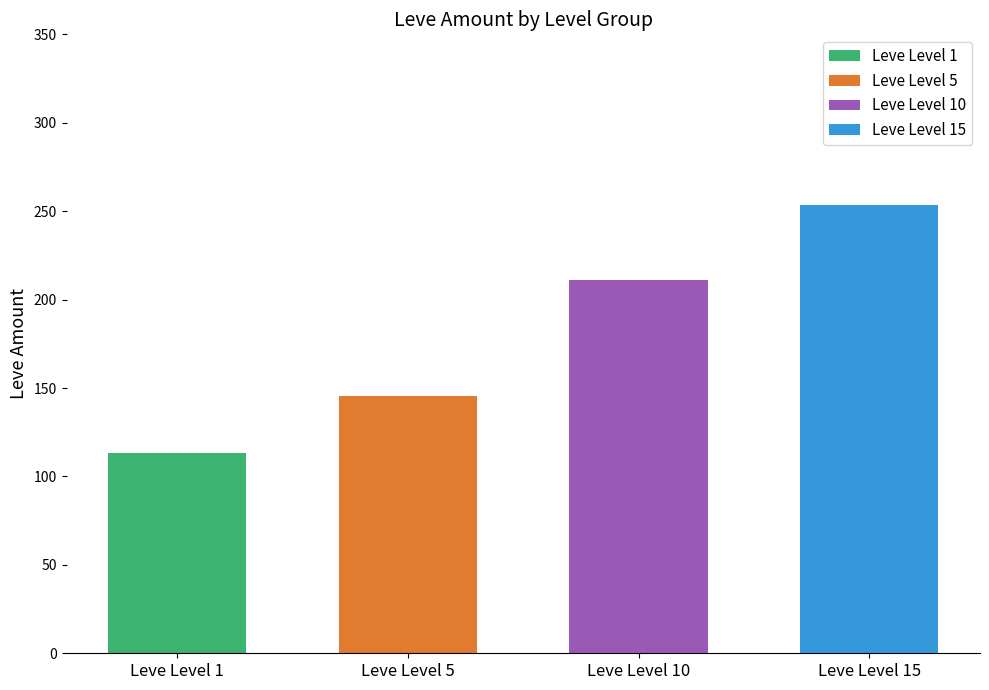

Rank the series by their average value, from highest to lowest.

Leve Level 15, Leve Level 10, Leve Level 5, Leve Level 1